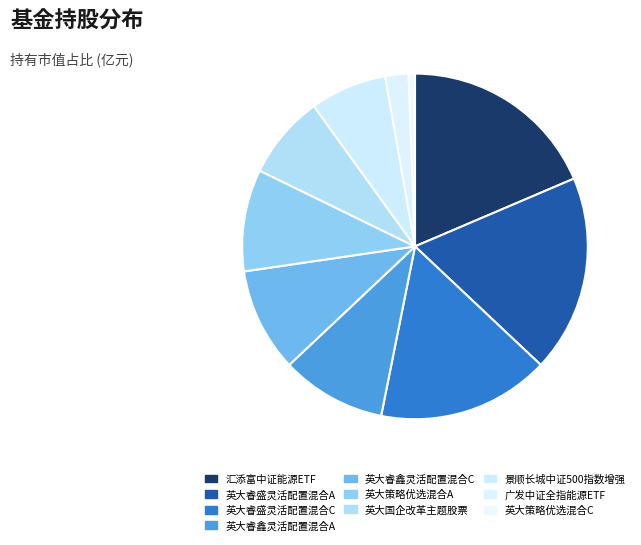

How many segments does this pie chart have?

10